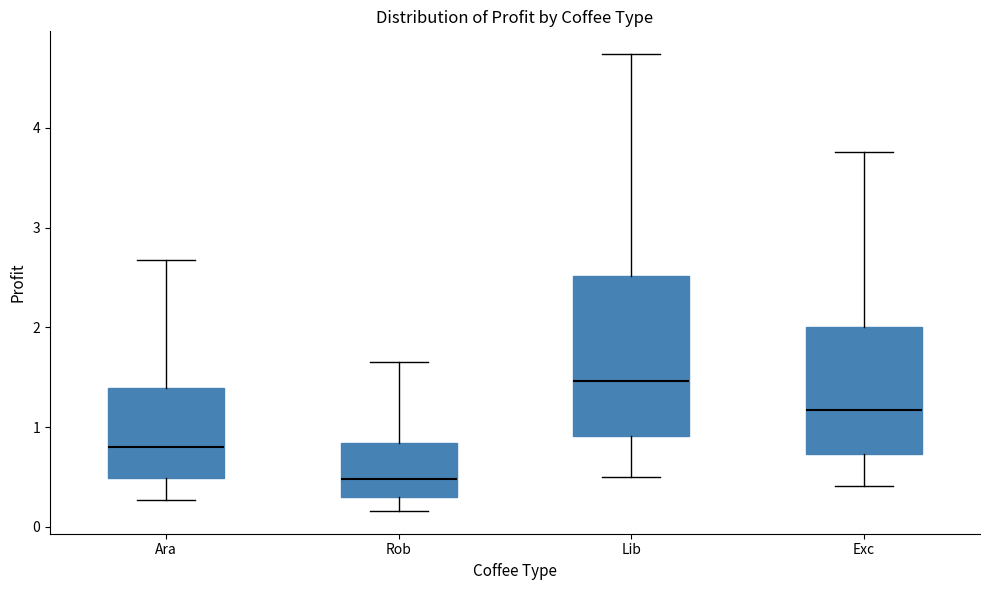

Reading left to right, read every box against the y-axis: the position of its median line, the range the box covers, and the ends of its whiskers. The values are not printed on the chart, so give them approximately, as read against the axis.

Ara: median 0.8, box 0.5 to 1.4, whiskers 0.3 to 2.7
Rob: median 0.5, box 0.3 to 0.8, whiskers 0.2 to 1.6
Lib: median 1.5, box 0.9 to 2.5, whiskers 0.5 to 4.7
Exc: median 1.2, box 0.7 to 2.0, whiskers 0.4 to 3.8